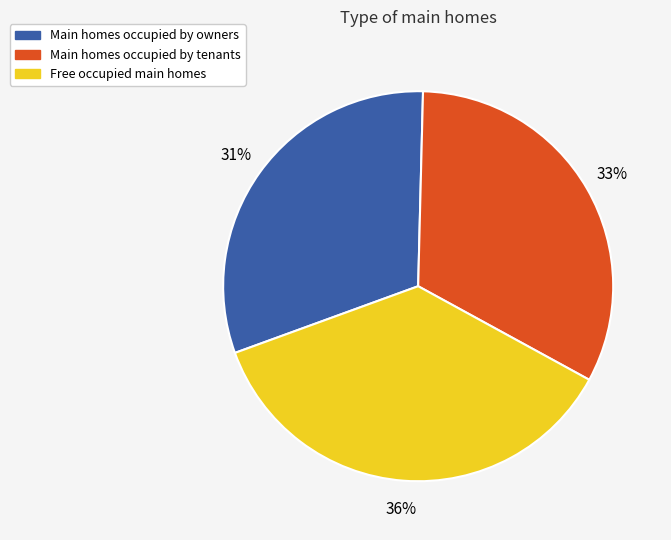

How many slices are in this pie chart?

3